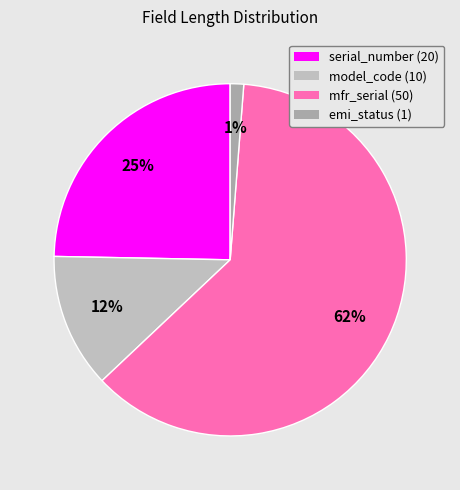

How many slices are in this pie chart?

4